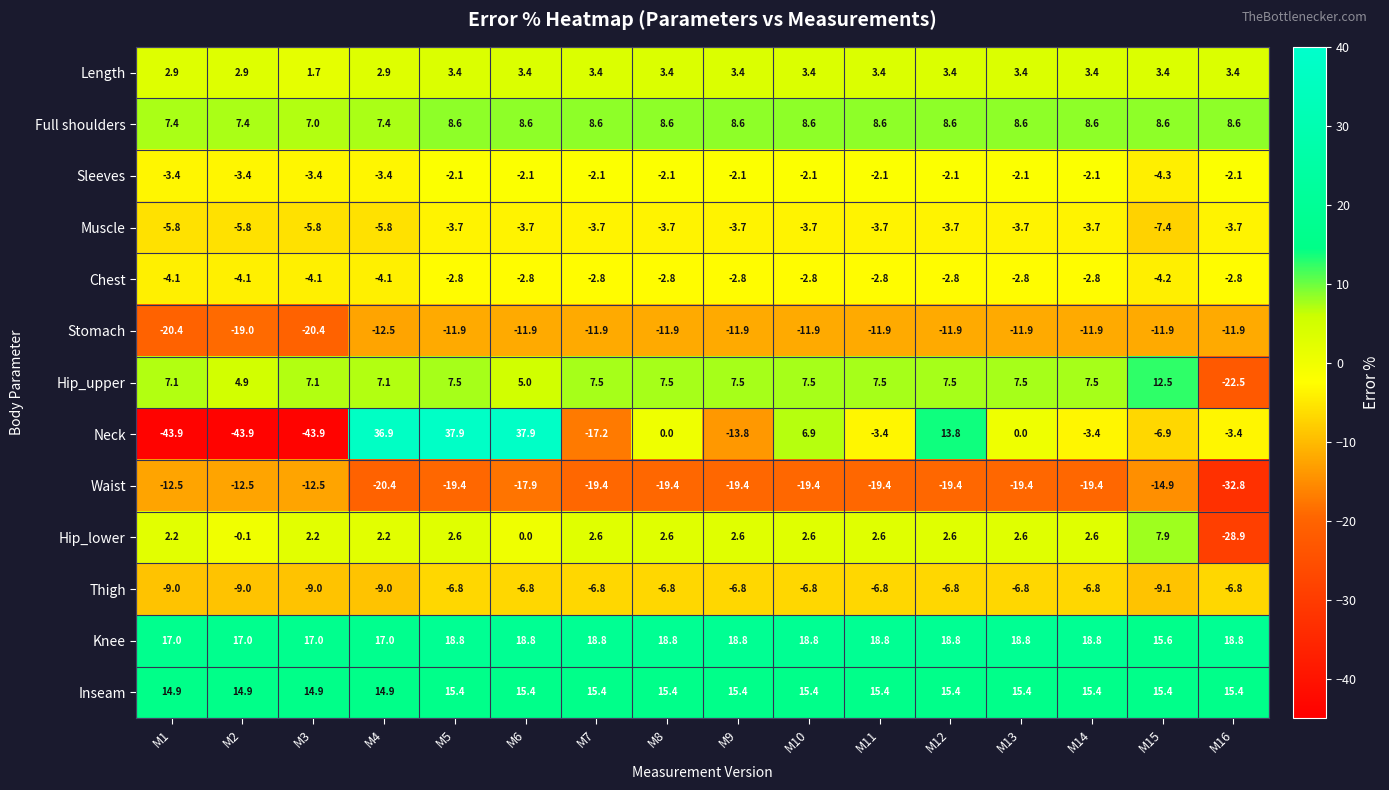

Which series has the widest spread of values?

Neck